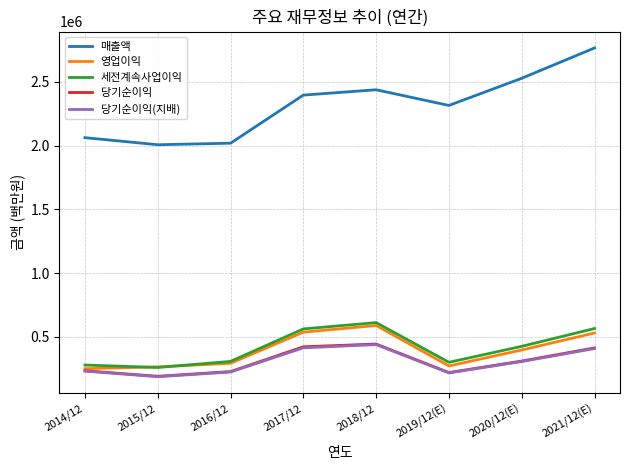

What is the maximum value for 영업이익?

588867